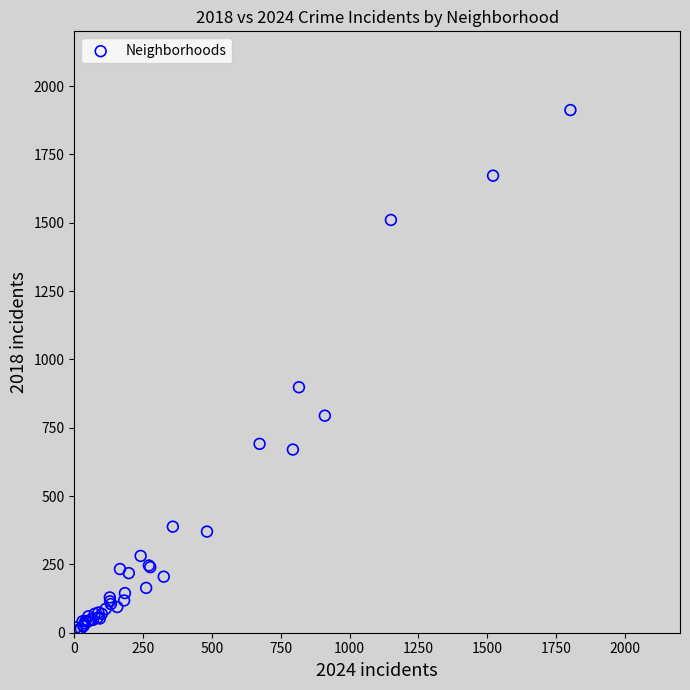

What Y value in the scatter plot is closest to 960?

898